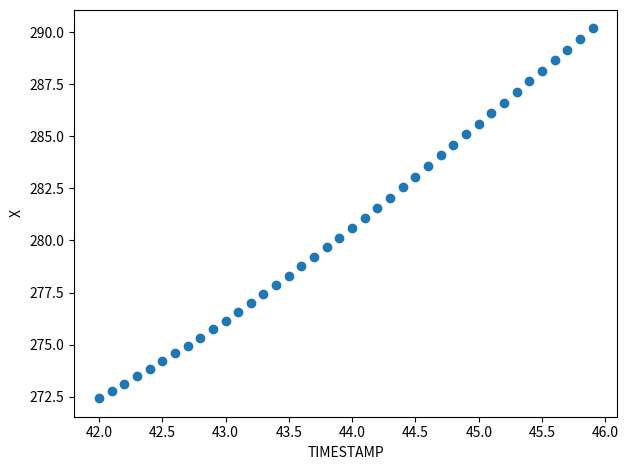

What is the range of X values (max minus min)?

3.9